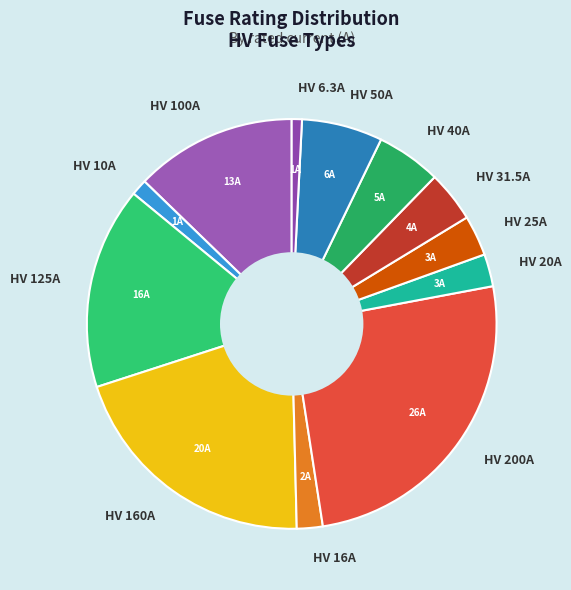

Is it true that HV 25A is 3% of the pie?

True